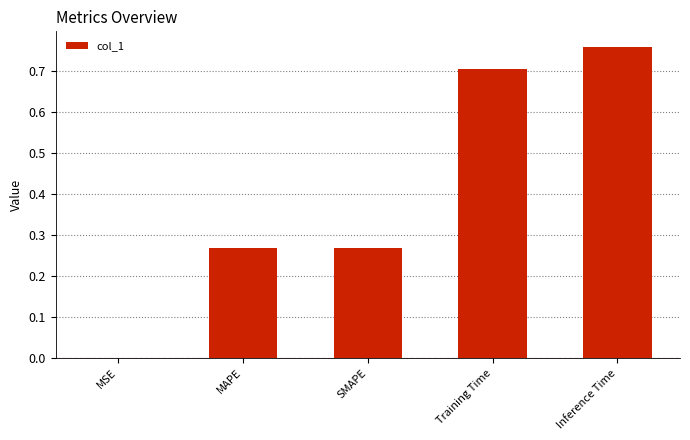

At which category does the chart reach its peak across all series?

Inference Time